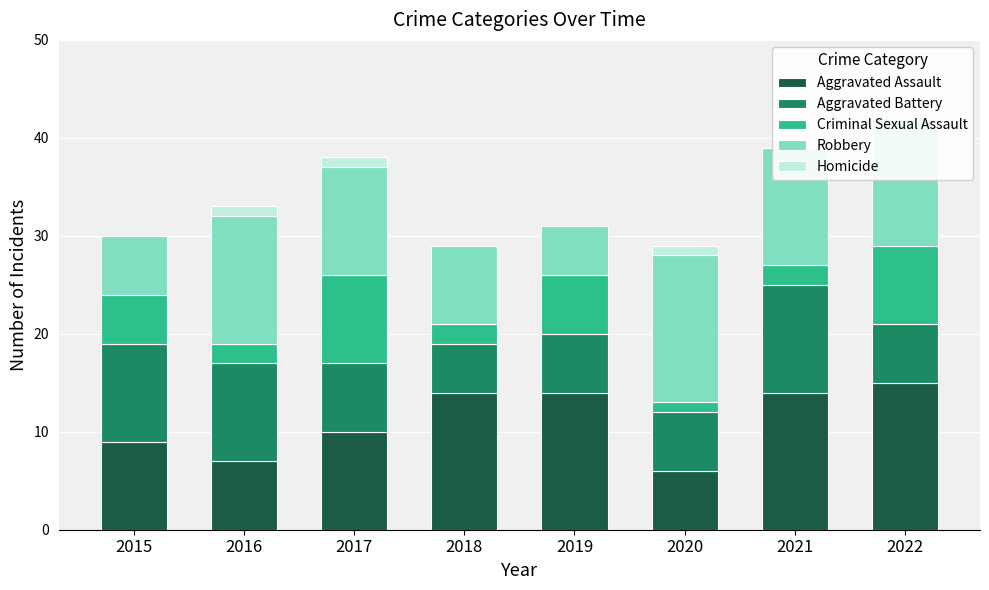

What are all the series names shown in the legend?

Aggravated Assault, Aggravated Battery, Criminal Sexual Assault, Robbery, Homicide